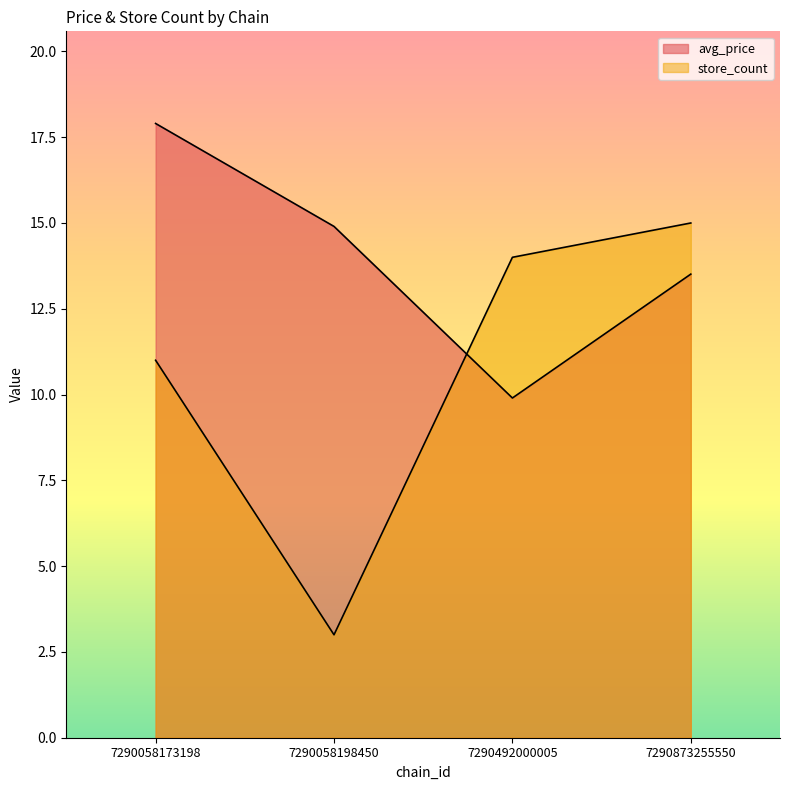

At which category is the sum across all series the highest?

7290058173198